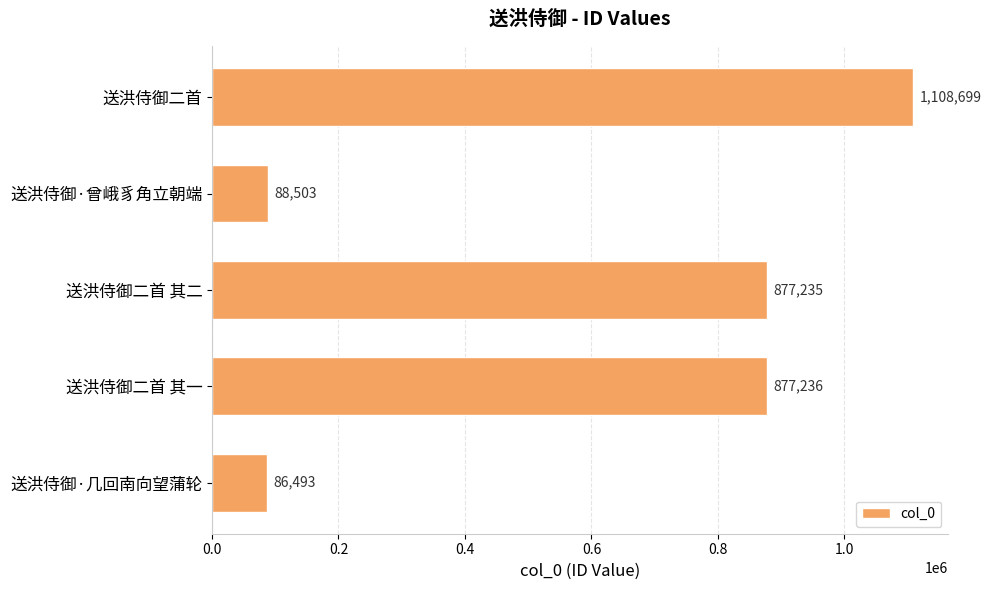

What is the ratio of the value at 送洪侍御二首 其一 to the value at 送洪侍御·几回南向望蒲轮?

10.1